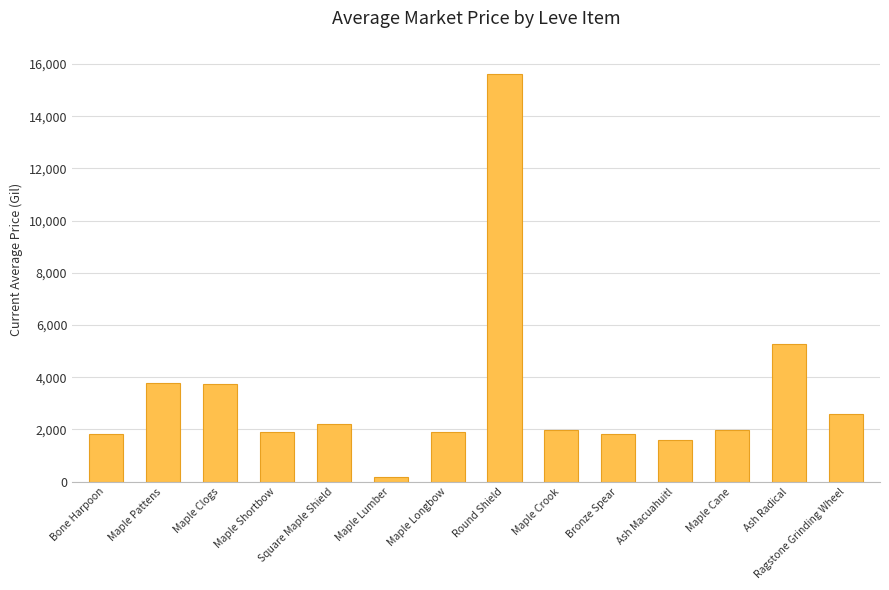

What is the label of the 1st bar from the right?

Ragstone Grinding Wheel